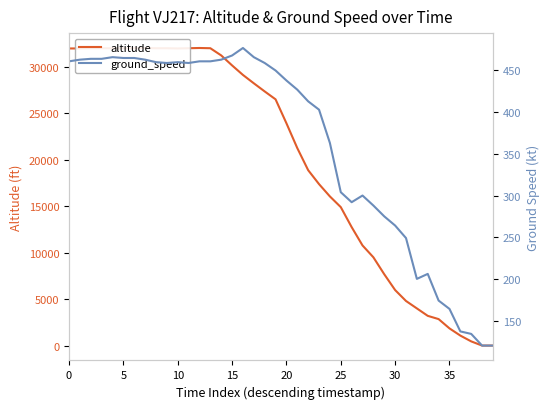

The value of ground_speed at 35 is 728. True or false?

False